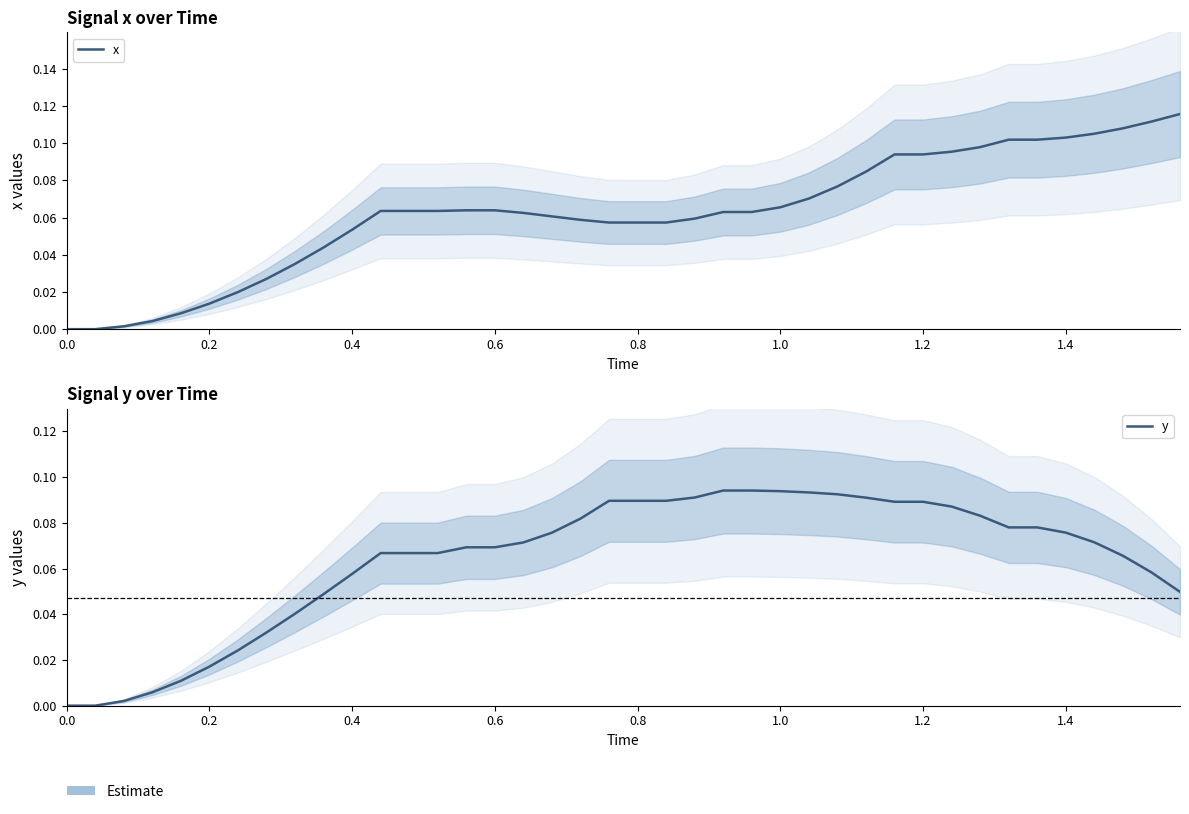

List the series in order of their peak value, highest first.

x, y